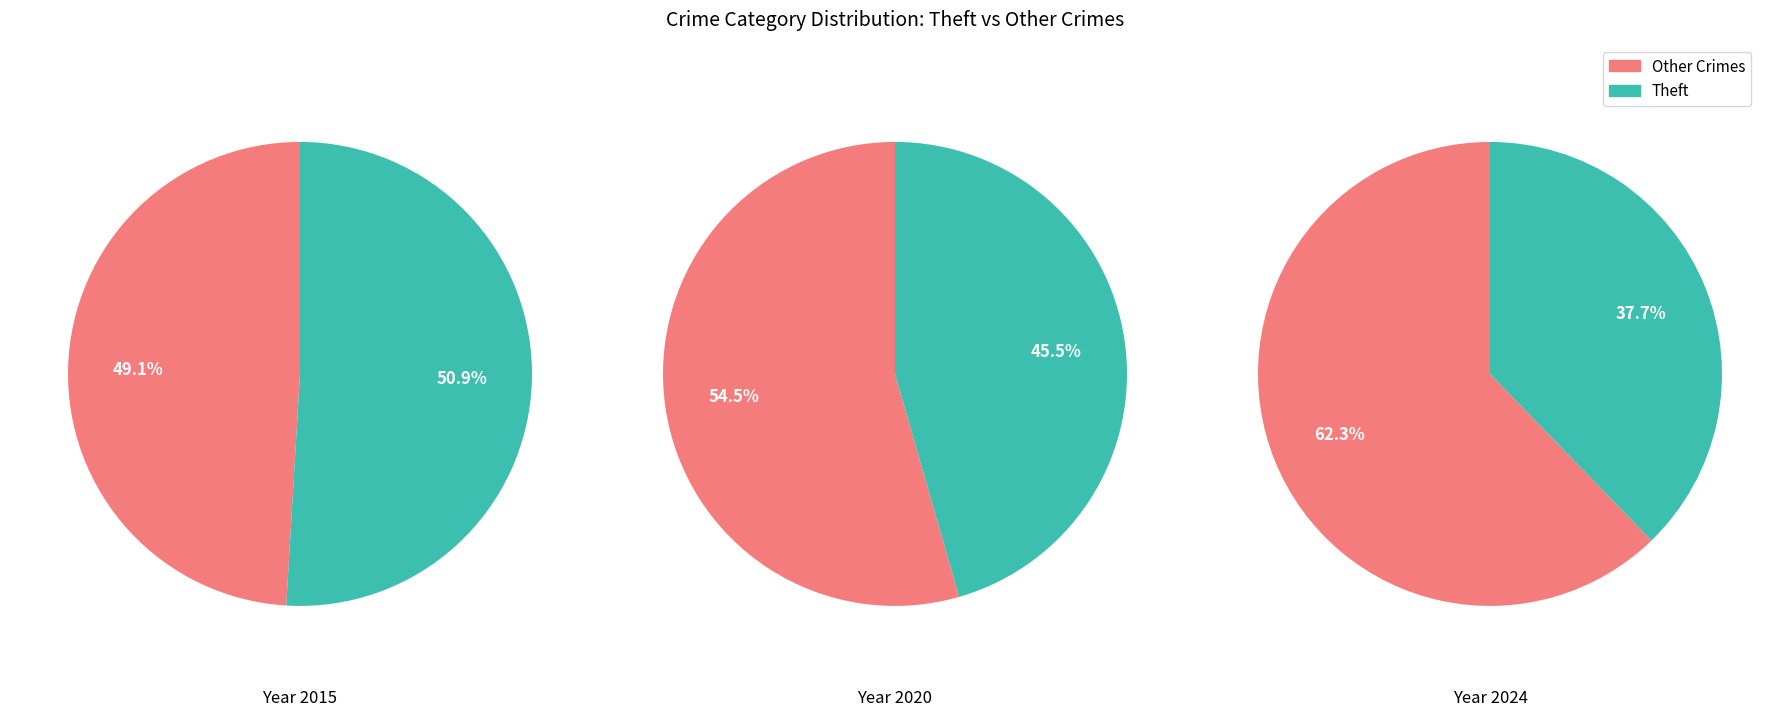

True or false: Aggravated Assault accounts for 1% of the total.

False